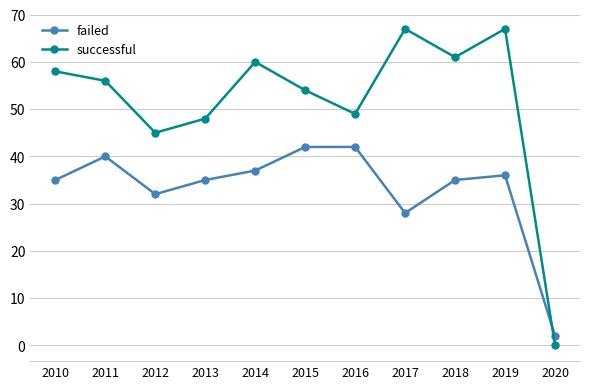

How many intersections are there between successful and failed?

1